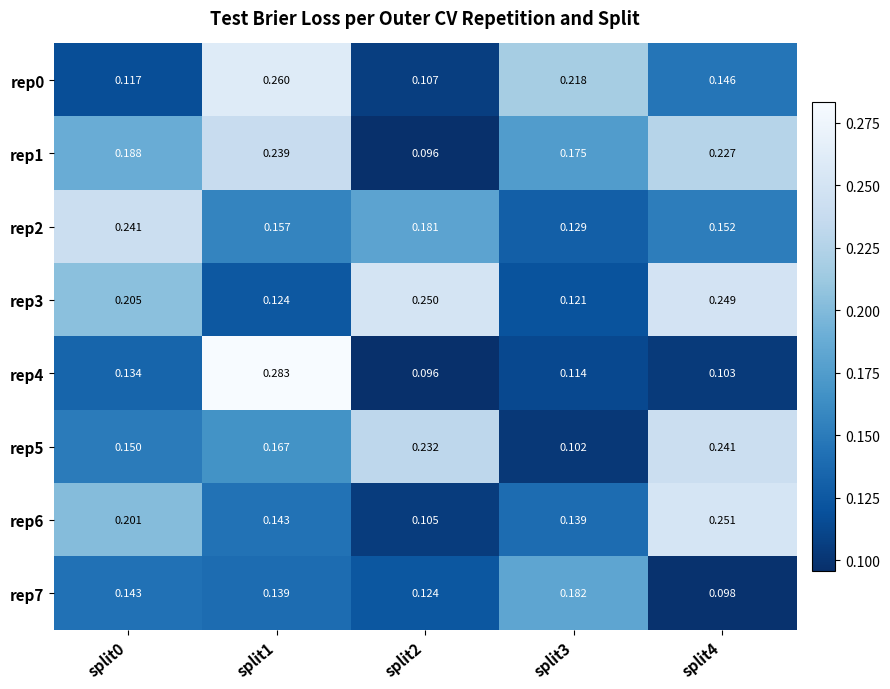

Is the value of rep5 at split3 greater than the value of rep2 at split2?

No